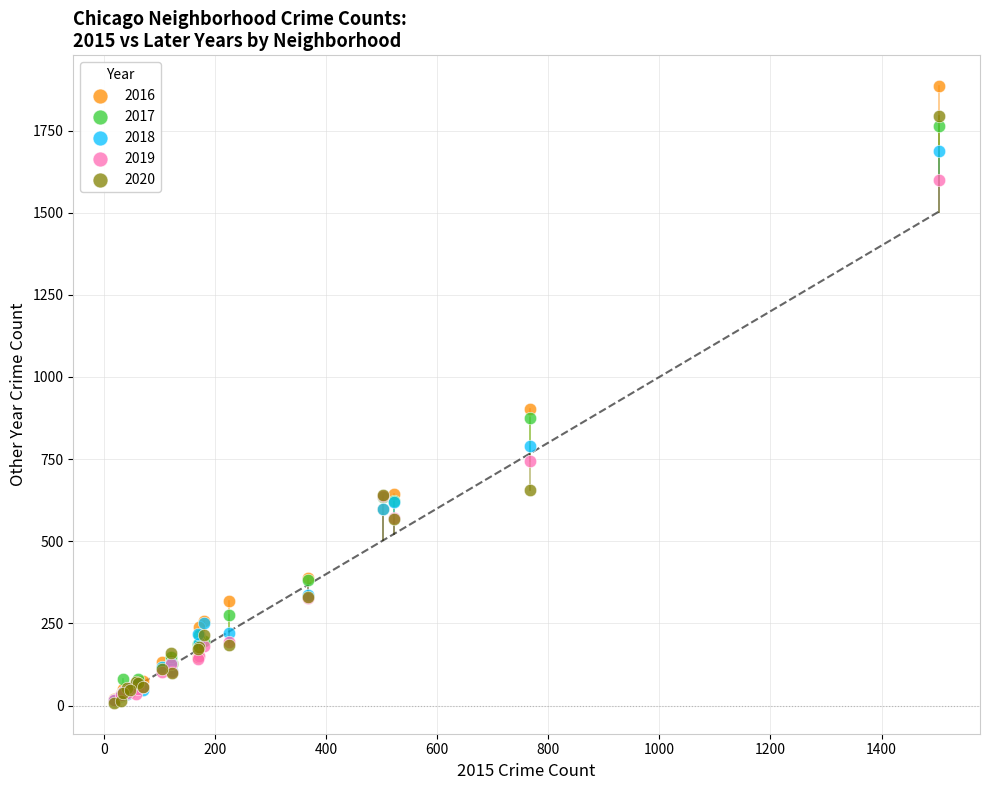

Across all series, what Y value is closest to 946?

901